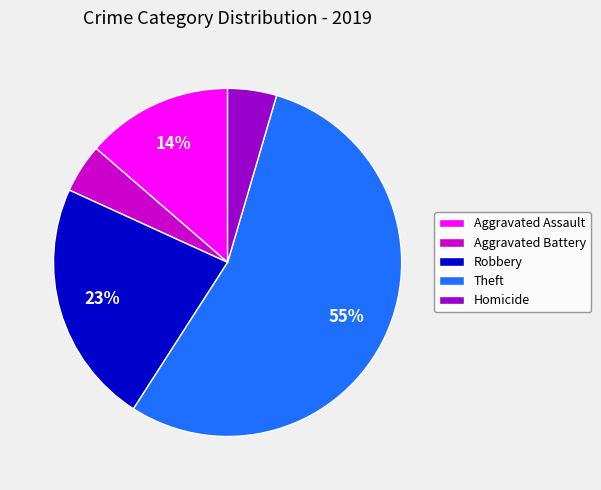

Is Aggravated Assault the majority of the pie?

No